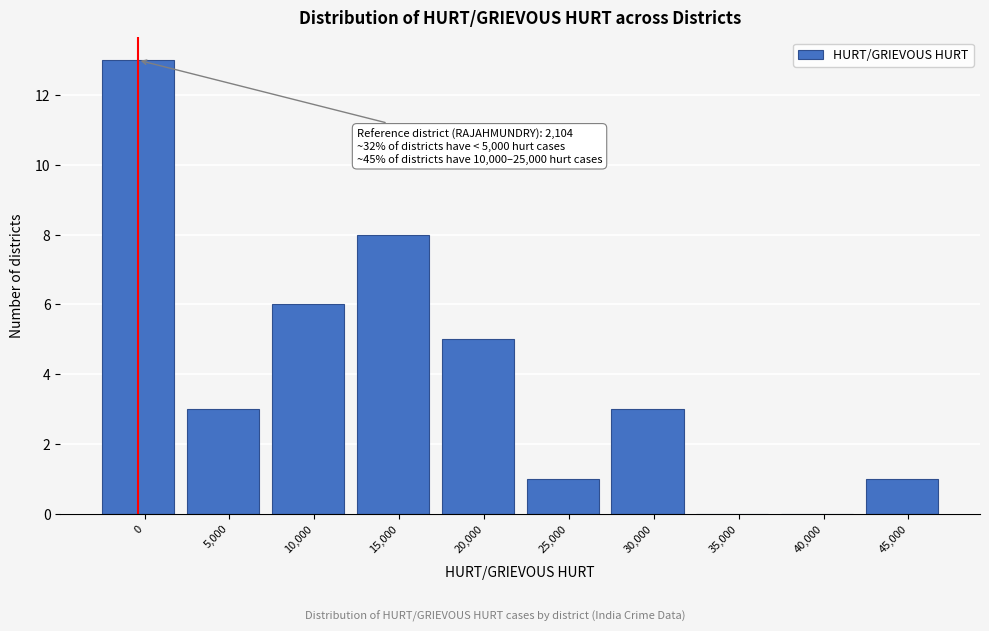

Reading left to right, what are all the values shown in this chart?

0=13	5,000=3	10,000=6	15,000=8	20,000=5	25,000=1	30,000=3	35,000=0	40,000=0	45,000=1